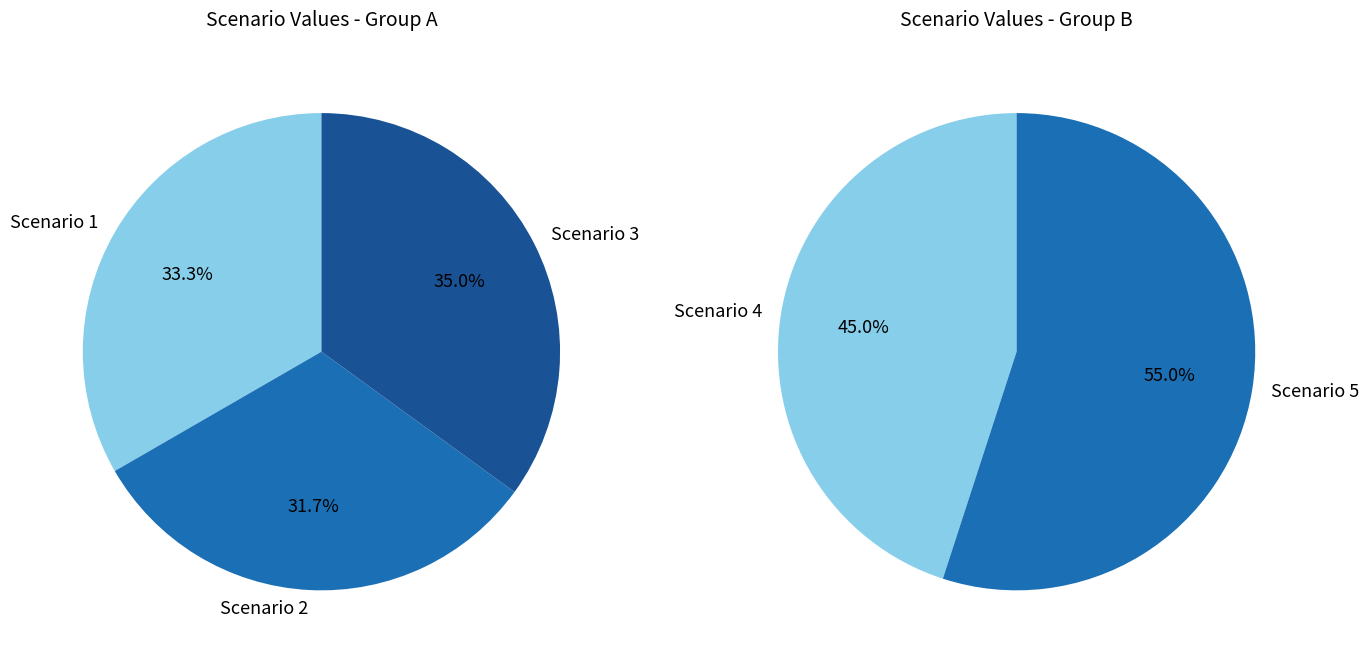

What is the largest slice in the pie chart?

Scenario 5